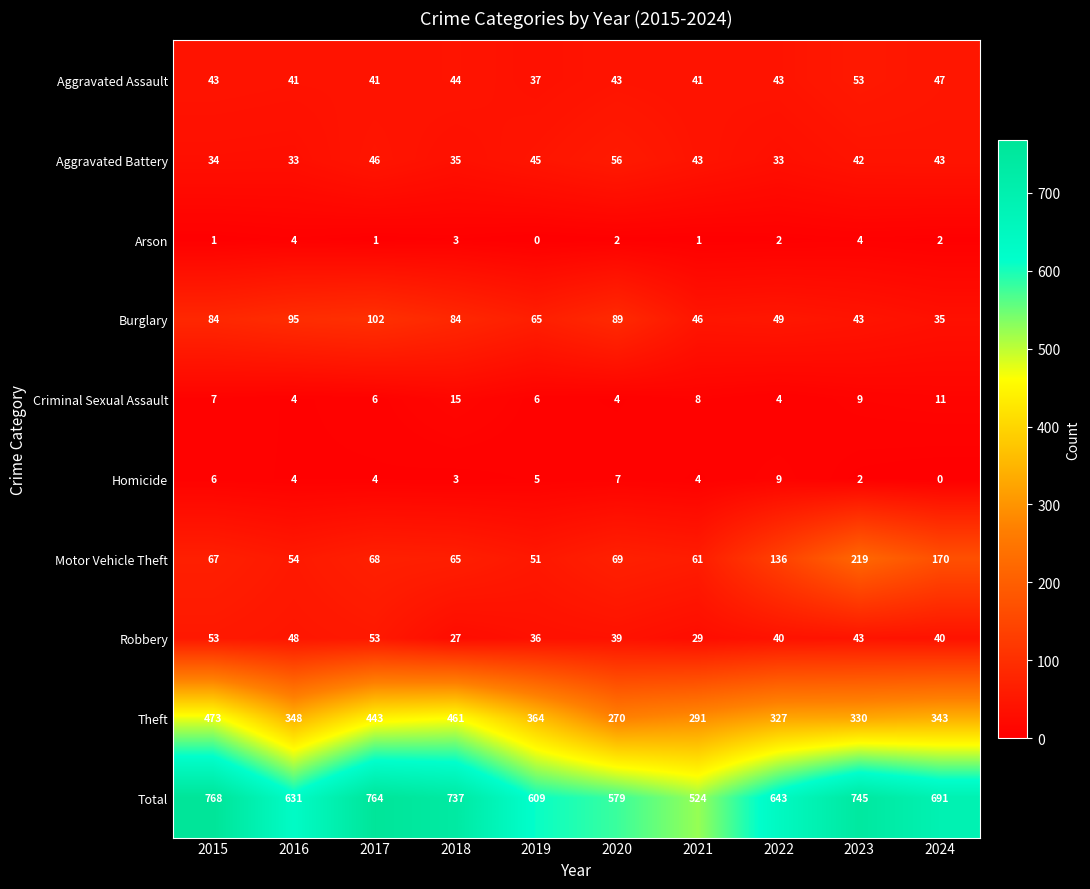

What is the maximum value shown in the chart?

768